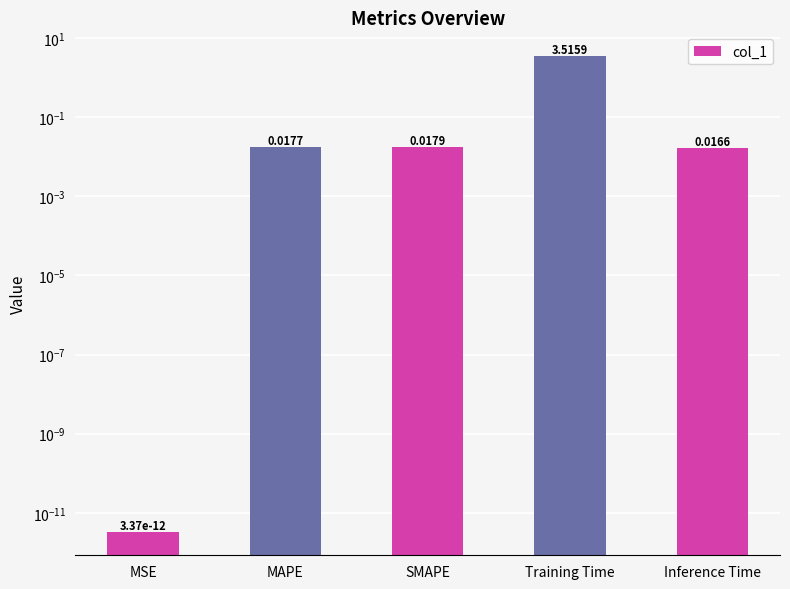

What is the sum of all values?

3.6